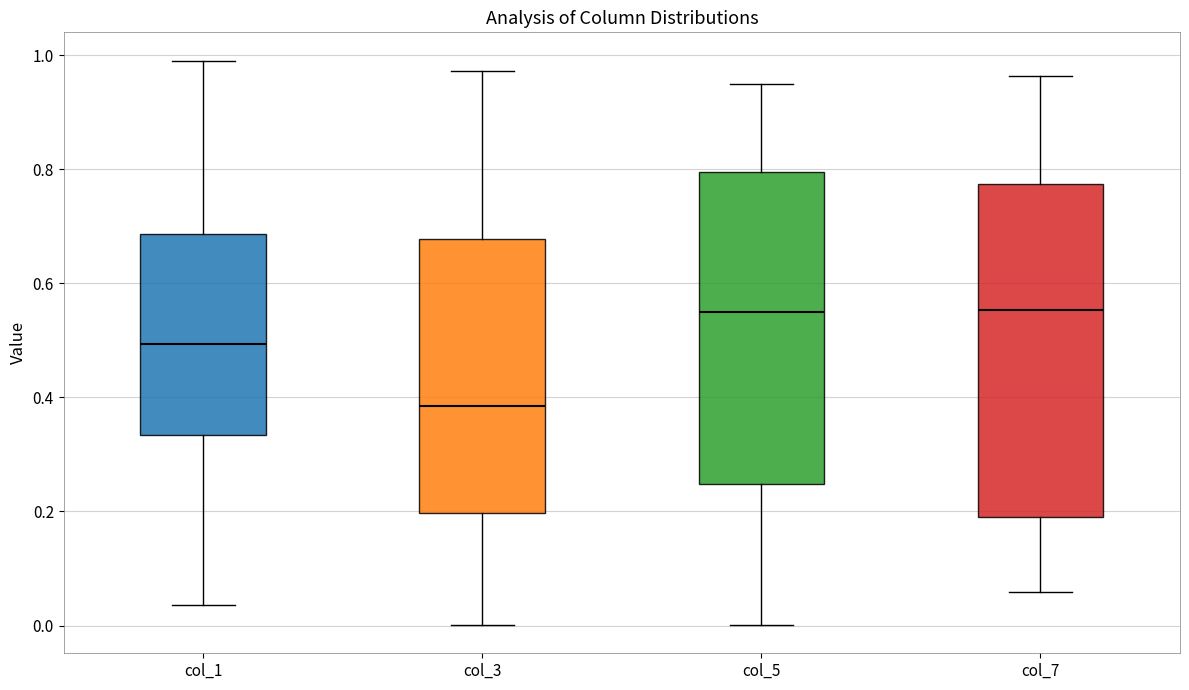

Reading left to right, read every box against the y-axis: the position of its median line, the range the box covers, and the ends of its whiskers. The values are not printed on the chart, so give them approximately, as read against the axis.

col_1: median 0.50, box 0.34 to 0.68, whiskers 0.04 to 1.00
col_3: median 0.38, box 0.20 to 0.68, whiskers 0.00 to 0.98
col_5: median 0.54, box 0.24 to 0.80, whiskers 0.00 to 0.94
col_7: median 0.56, box 0.20 to 0.78, whiskers 0.06 to 0.96